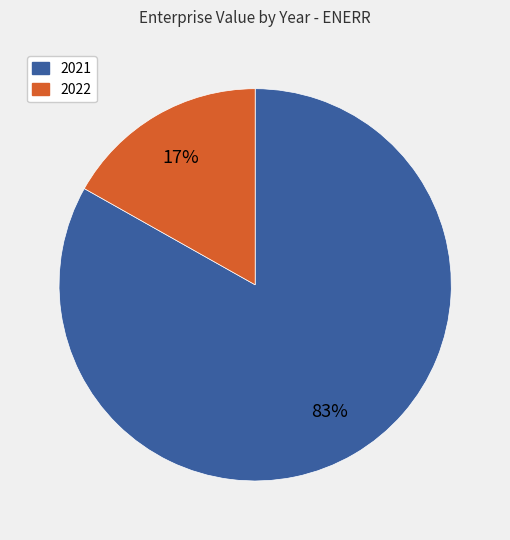

Is it true that 2021 is 83% of the pie?

True